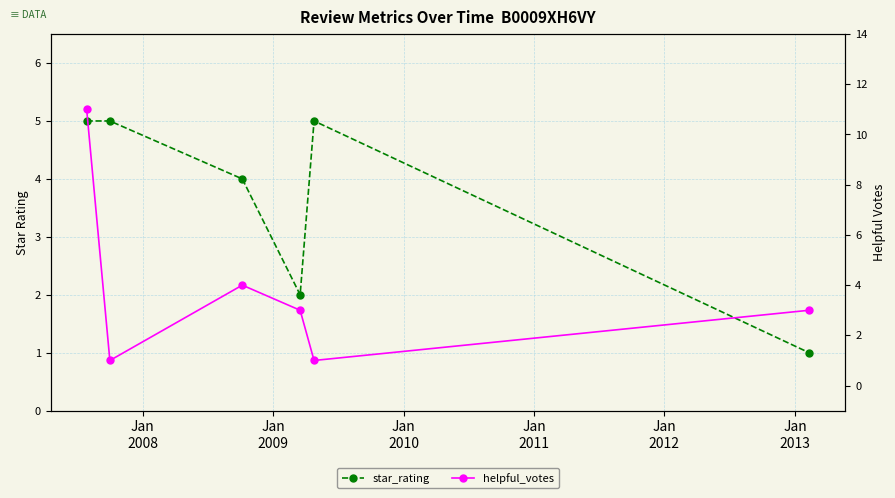

Is this an area chart (filled region under the line)?

No